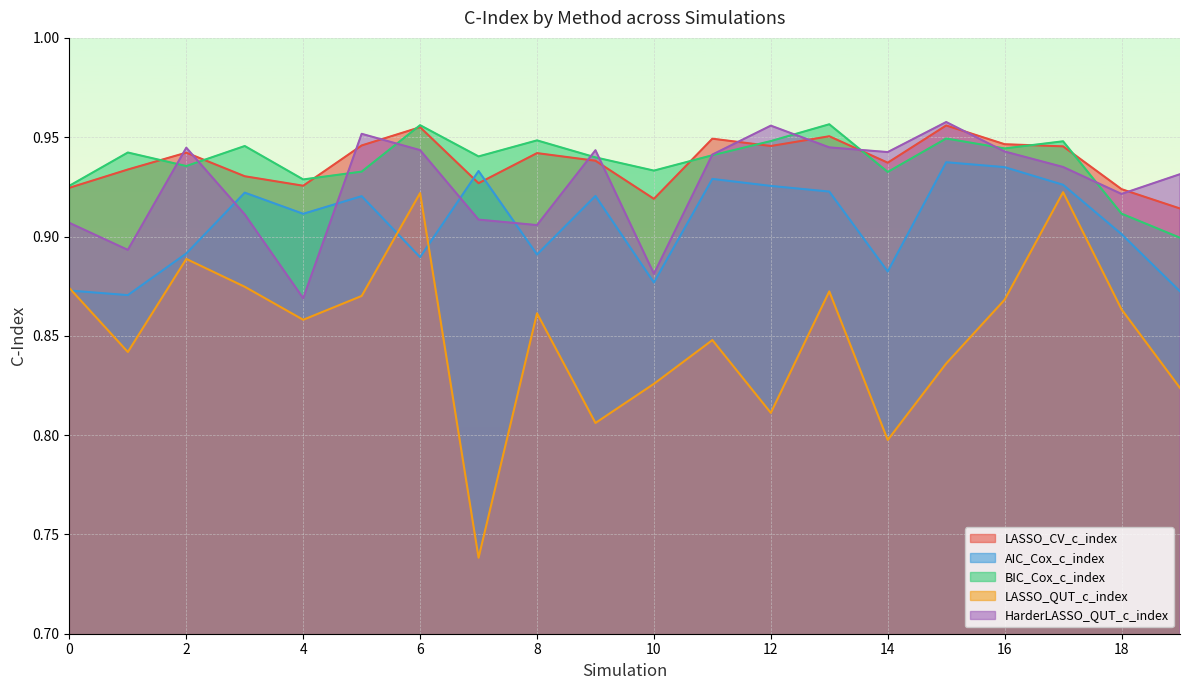

The BIC_Cox_c_index series shows 0.9 at 5. True or false?

True